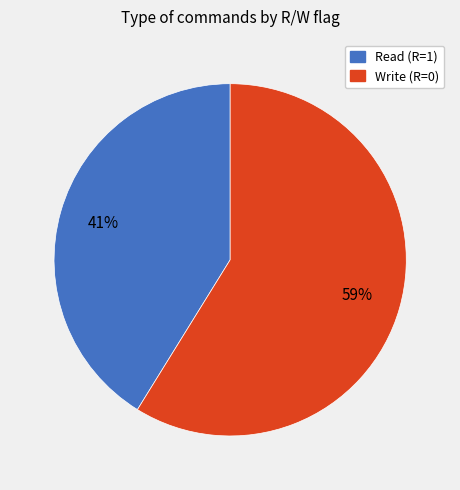

Between Write (R=0) and Read (R=1), which is larger?

Write (R=0)